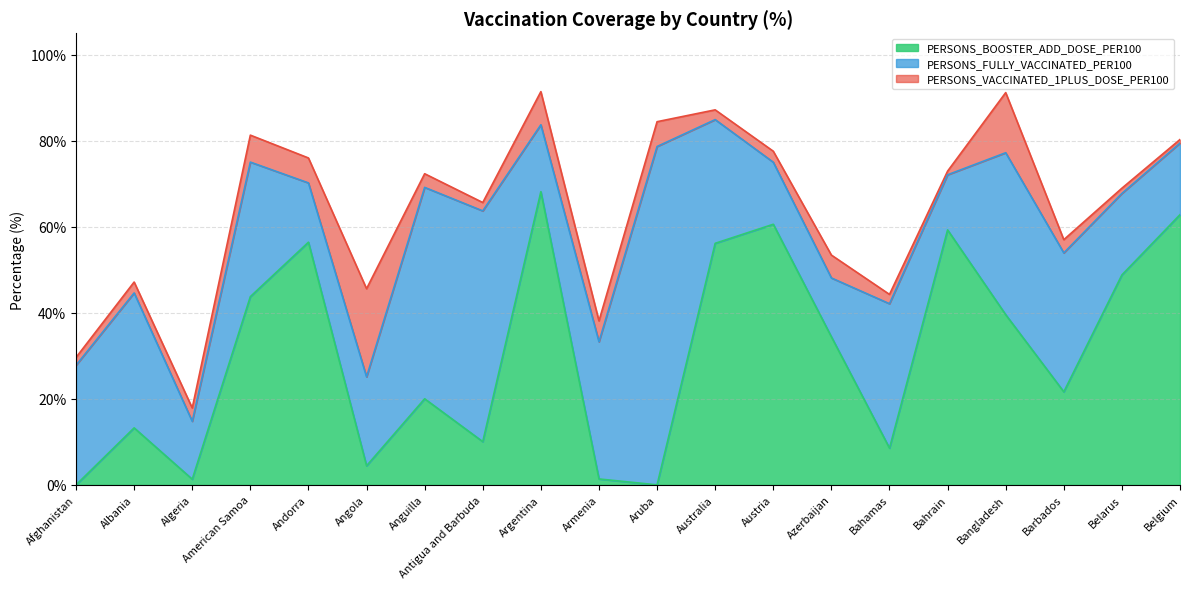

What is the difference between the maximum and minimum values in the PERSONS_BOOSTER_ADD_DOSE_PER100 series?

68.2